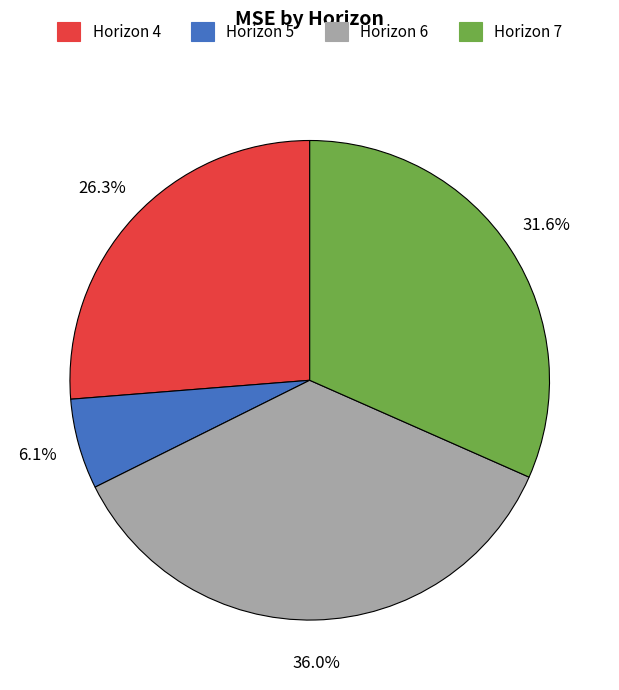

Is there any slice that represents more than half of the pie?

No